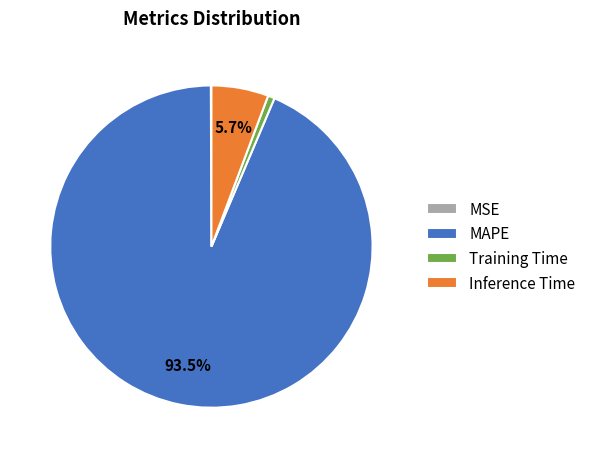

How much of the chart is everything except MAPE?

6.5%